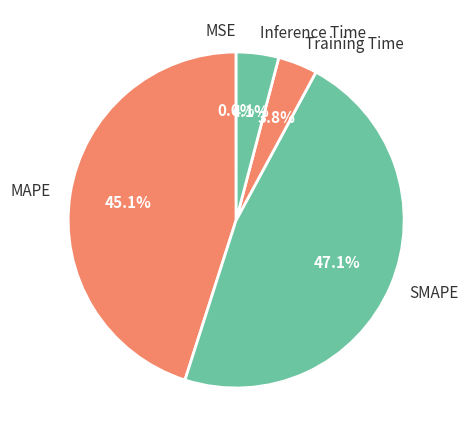

Is there any slice that represents more than half of the pie?

No